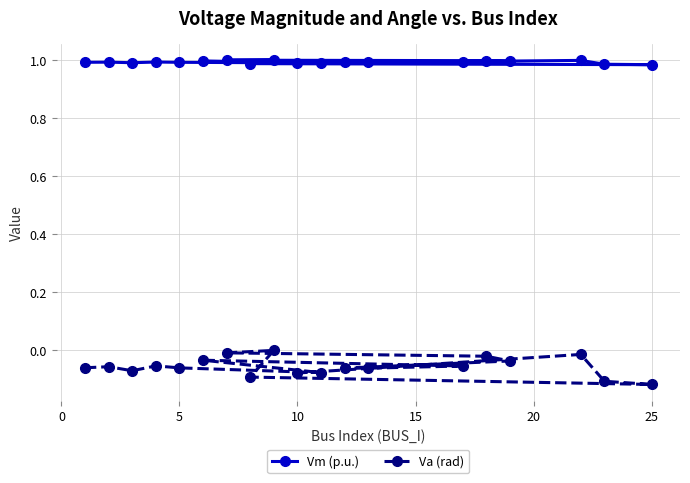

List the series in order of their peak value, highest first.

Vm (p.u.), Va (rad)